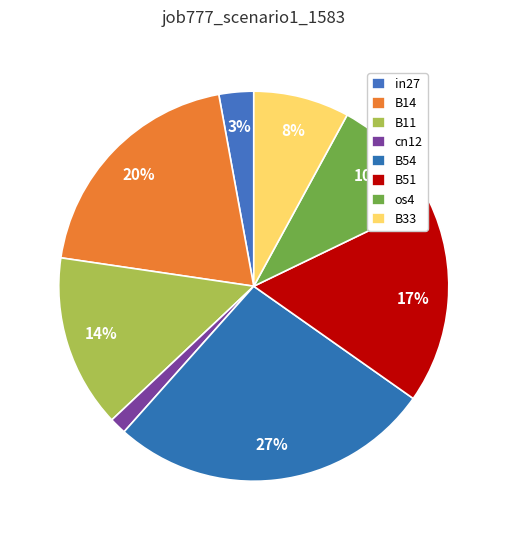

To the nearest percent, what is the combined percentage of B14 and B11?

34%